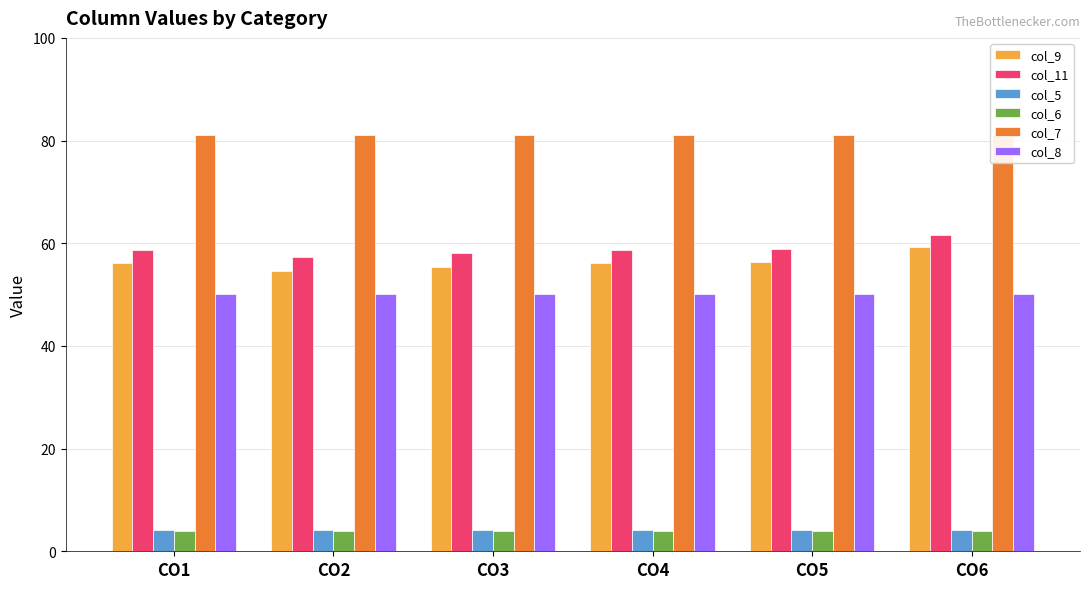

What is the total value across all series at CO4?

254.0